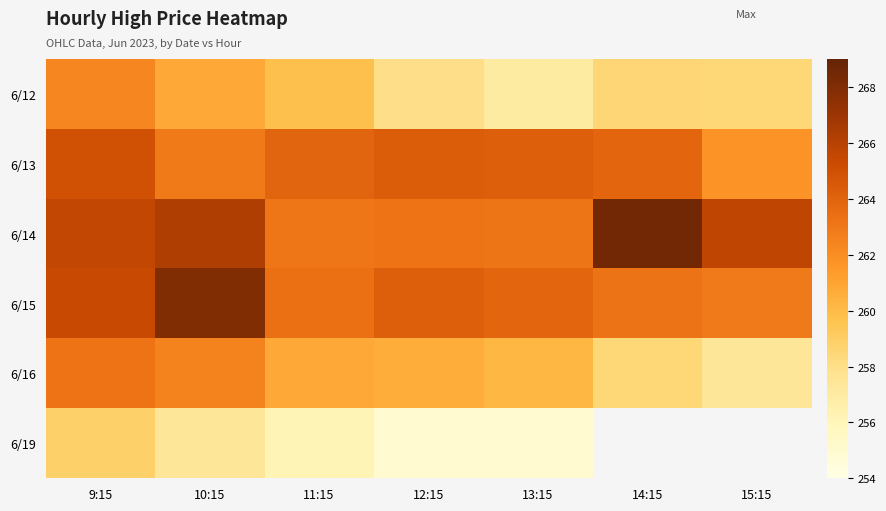

Which has a higher value, 11:15 or 13:15?

11:15